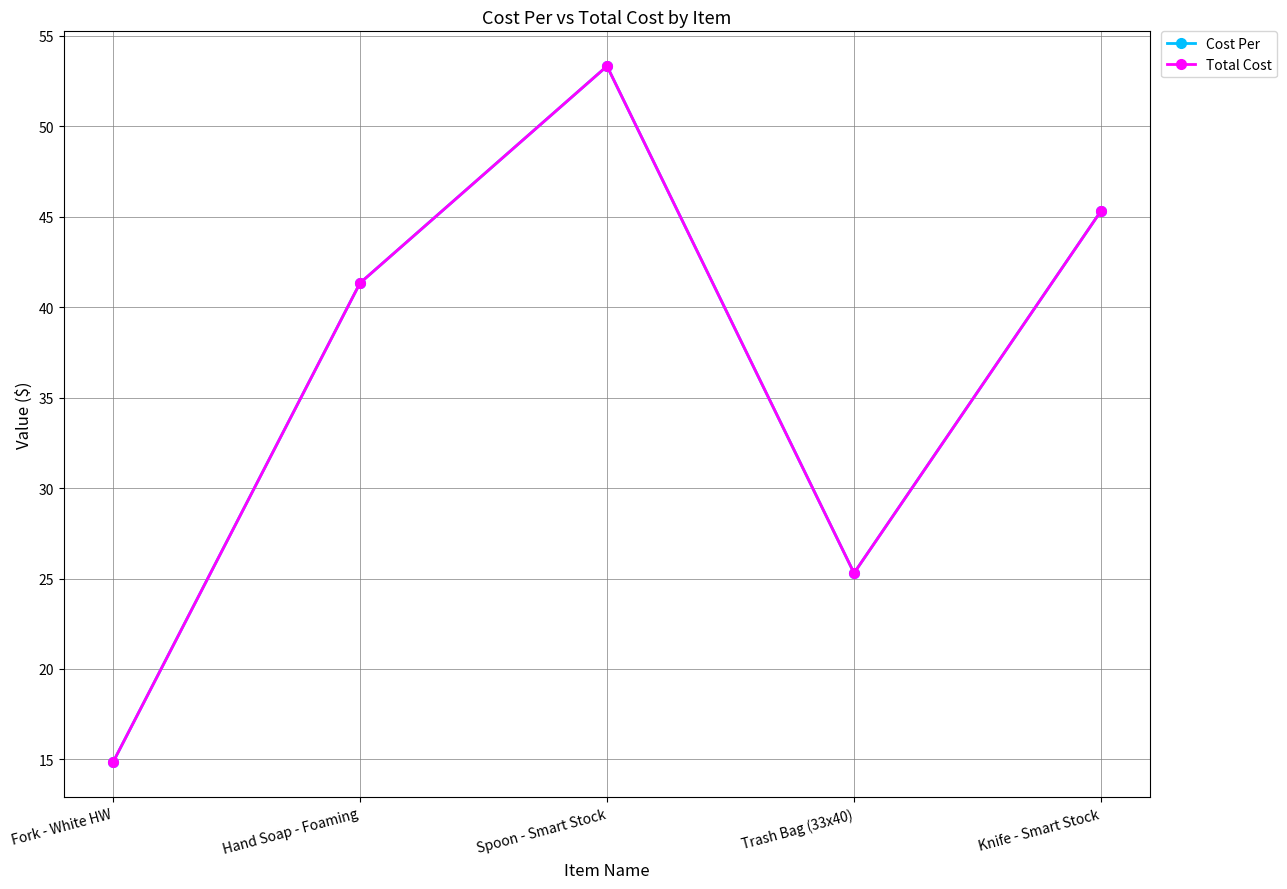

What is the average value of the Cost Per series?

36.0